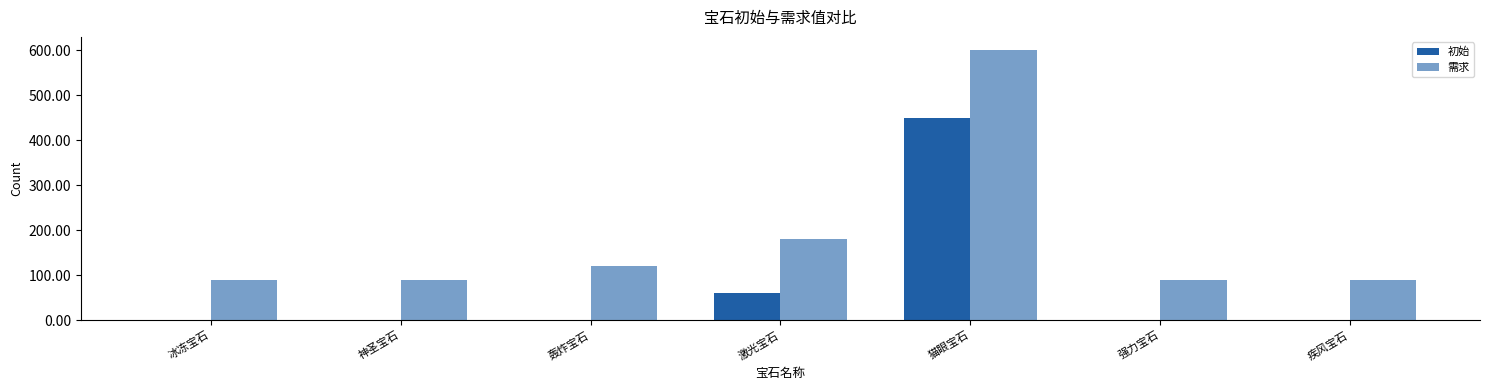

Is the value of 需求 at 神圣宝石 greater than the value of 初始 at 猫眼宝石?

No